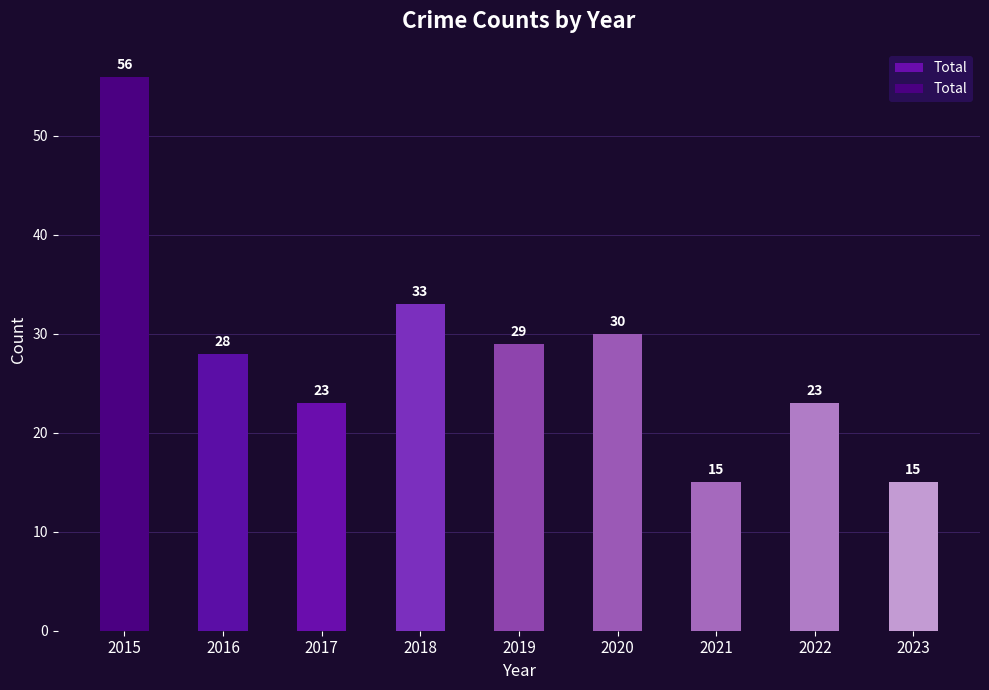

Which label corresponds to the smallest value in the chart?

2021